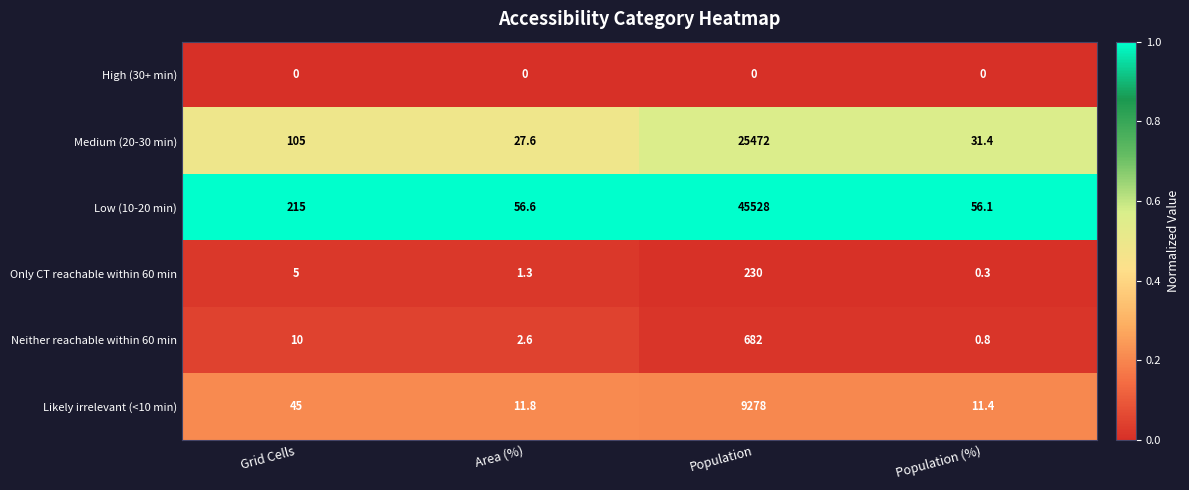

What is the approximate value of Low (10-20 min) at Population?

45528.0